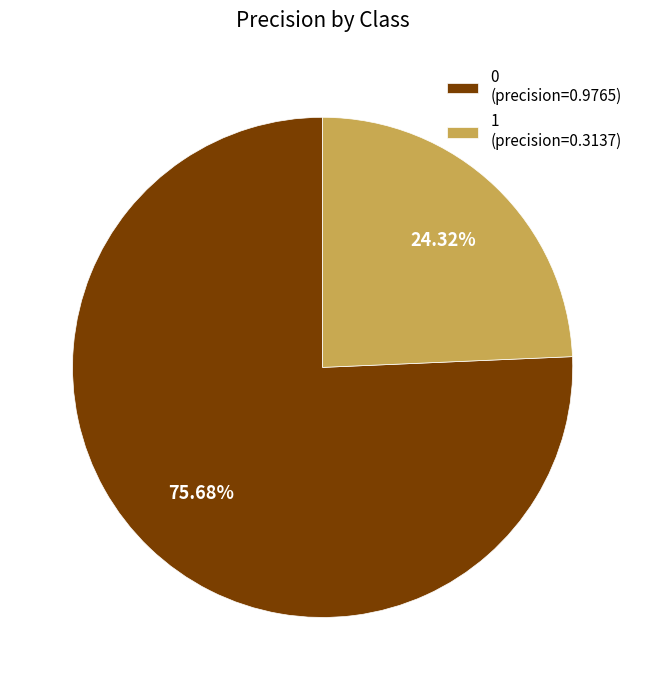

How many slices are in this pie chart?

2